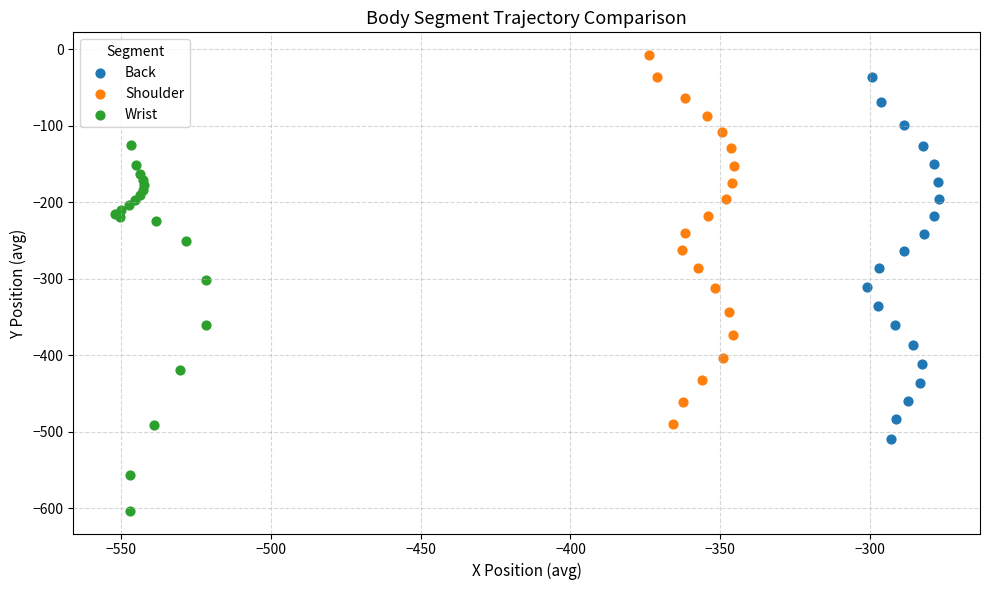

What are all the series names shown in the legend?

Back, Shoulder, Wrist